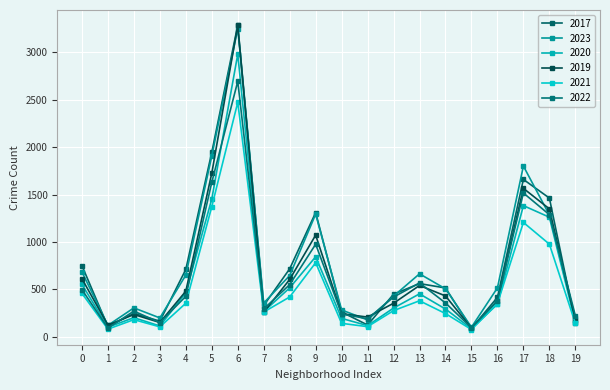

What are all the series names shown in the legend?

2017, 2023, 2020, 2019, 2021, 2022